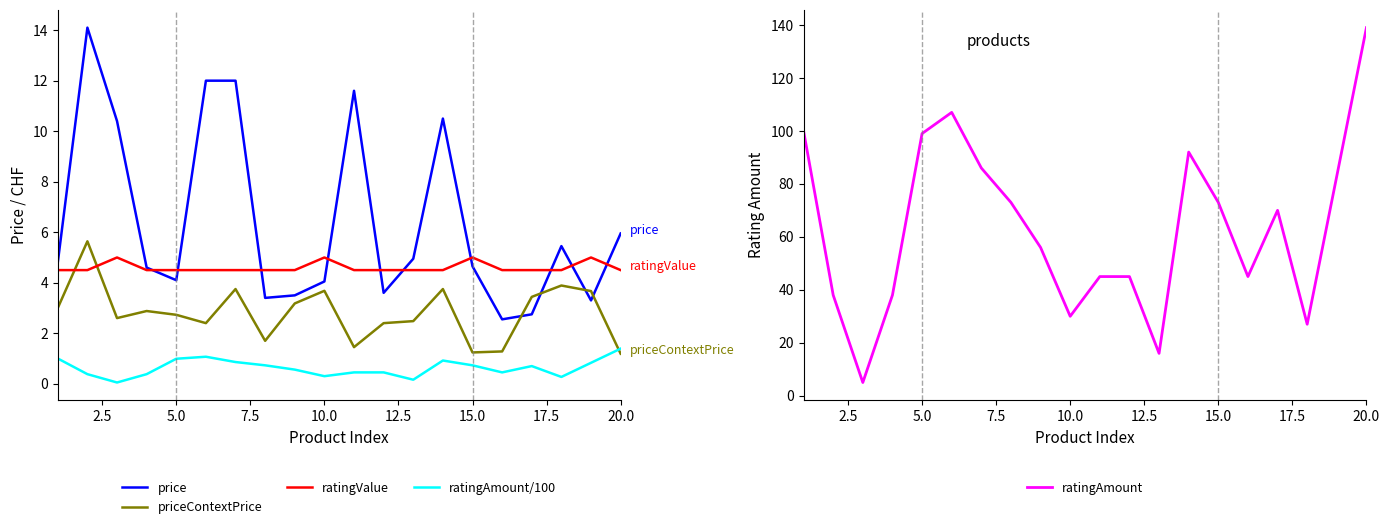

How many lines are shown in the chart?

5